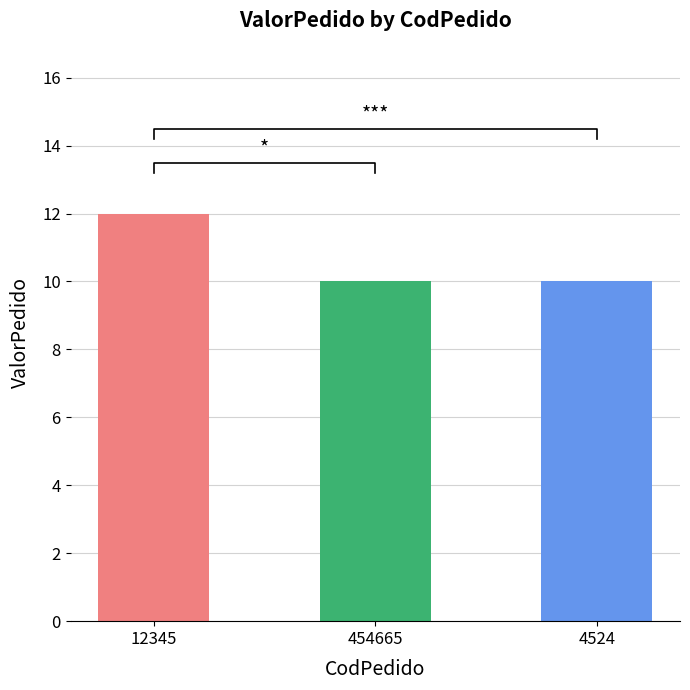

Rank the categories by value from lowest to highest.

454665, 4524, 12345